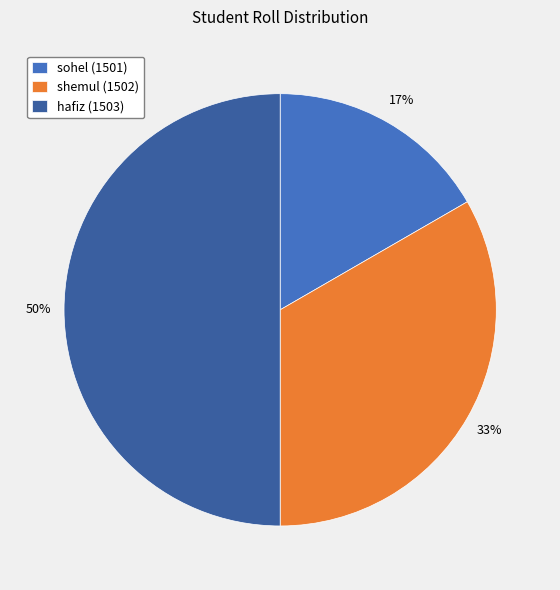

How many slices are in this pie chart?

3